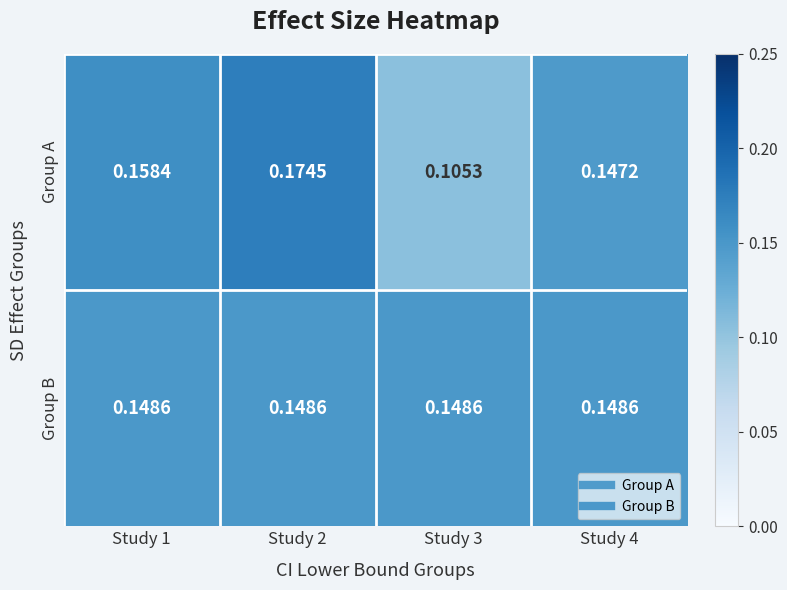

Is the value of Group A at Study 3 greater than the value of Group B at Study 2?

No